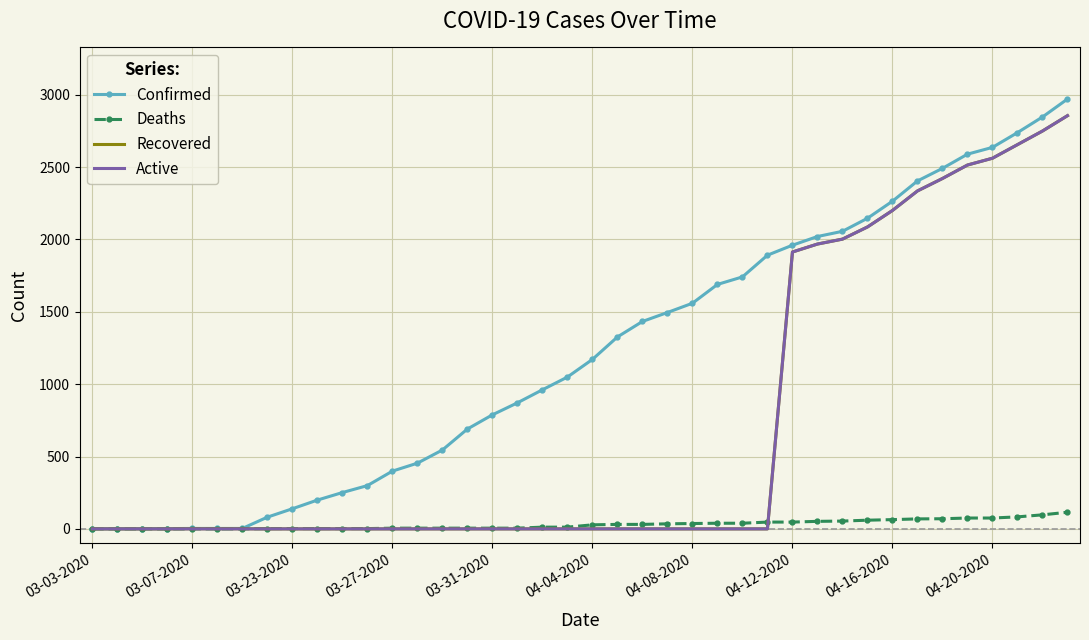

What is the greatest value displayed?

2970